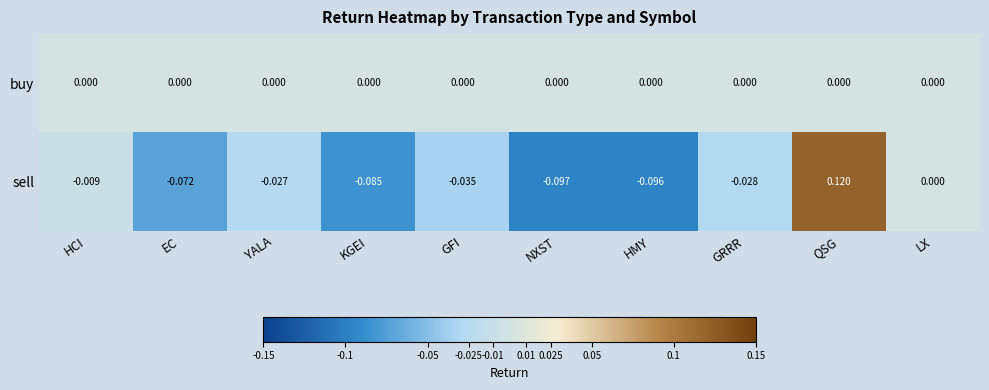

List the series in order of their peak value, lowest first.

buy, sell